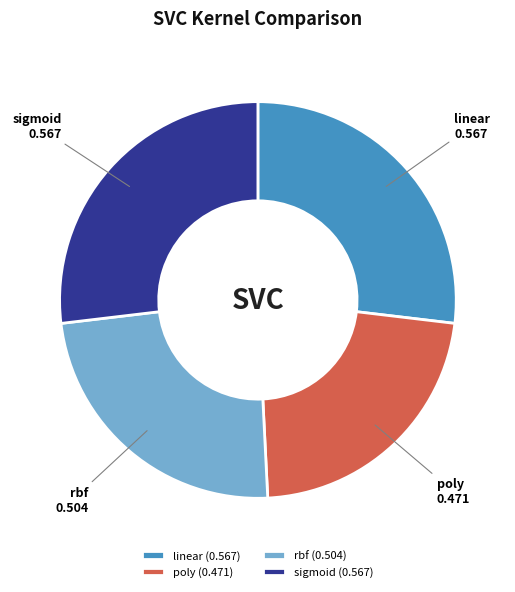

The rbf slice represents 38% of the pie. True or false?

False